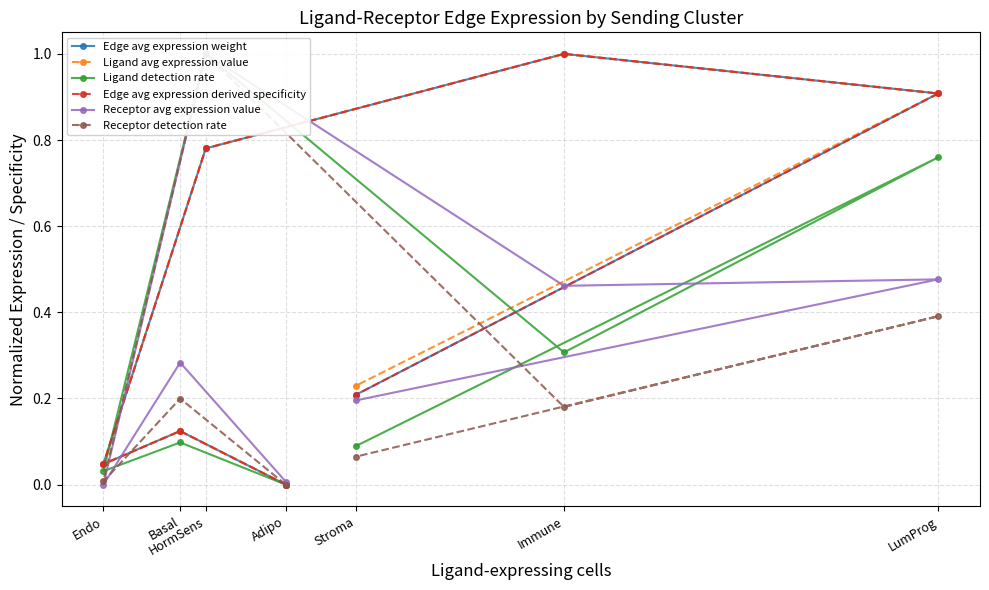

Rank the series by their maximum value, from lowest to highest.

Edge avg expression derived specificity, Ligand detection rate, Receptor detection rate, Ligand avg expression value, Receptor avg expression value, Edge avg expression weight